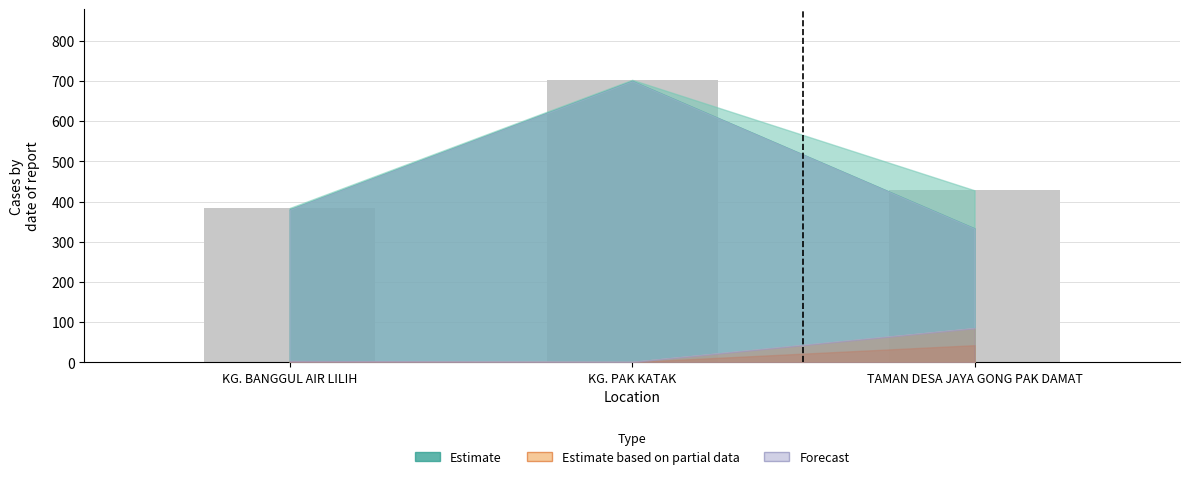

True or false: the data shows 703 at KG. PAK KATAK.

True